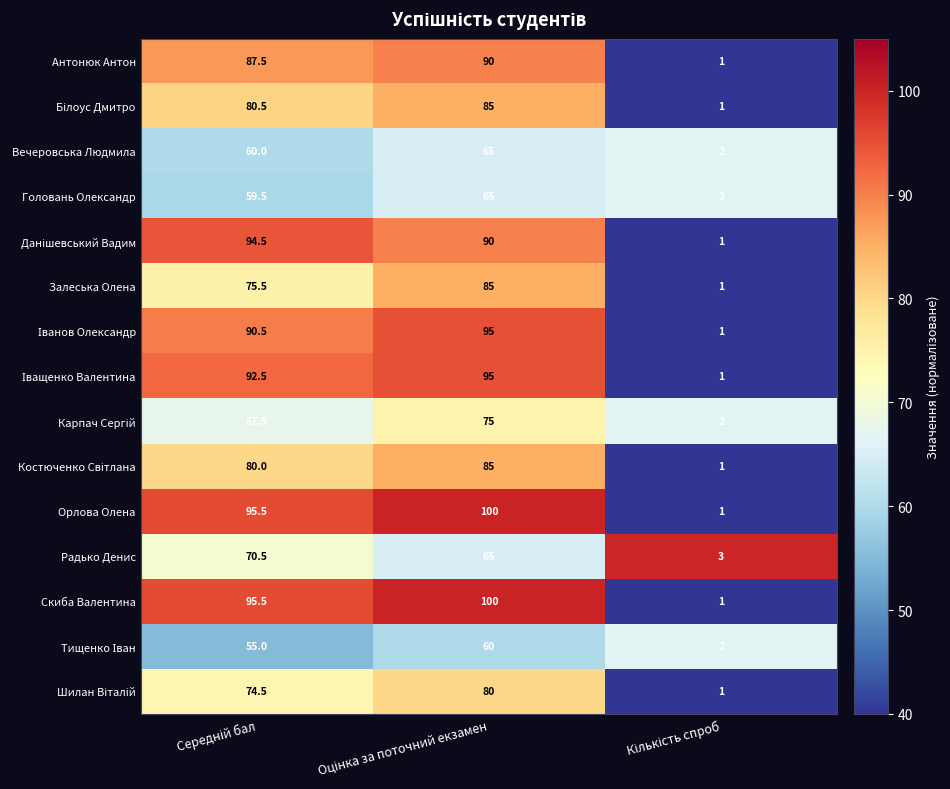

At how many categories does at least one series exceed 2?

3